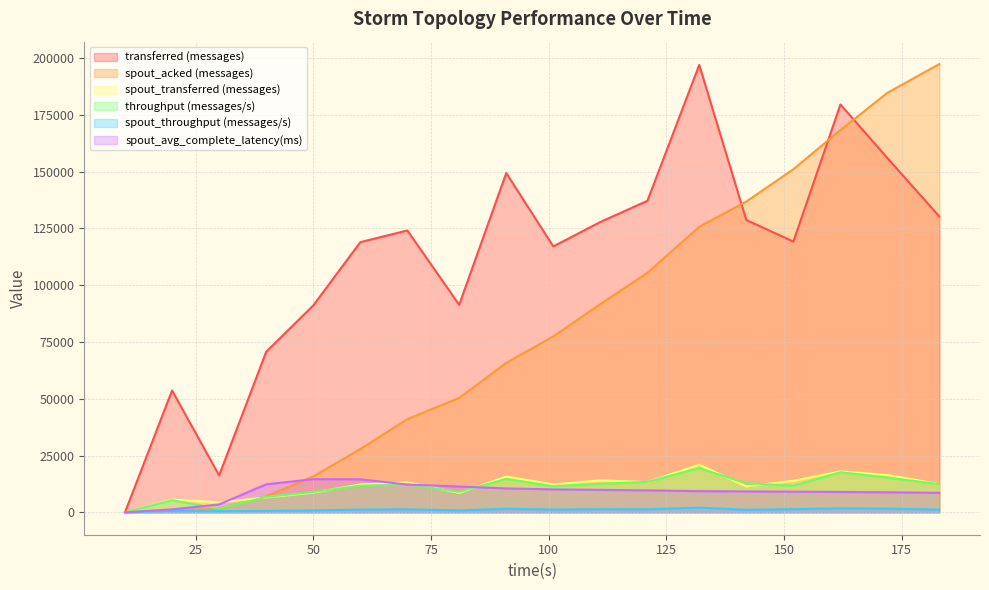

What is the value of the transferred (messages) point at the 6th from the left?

118900